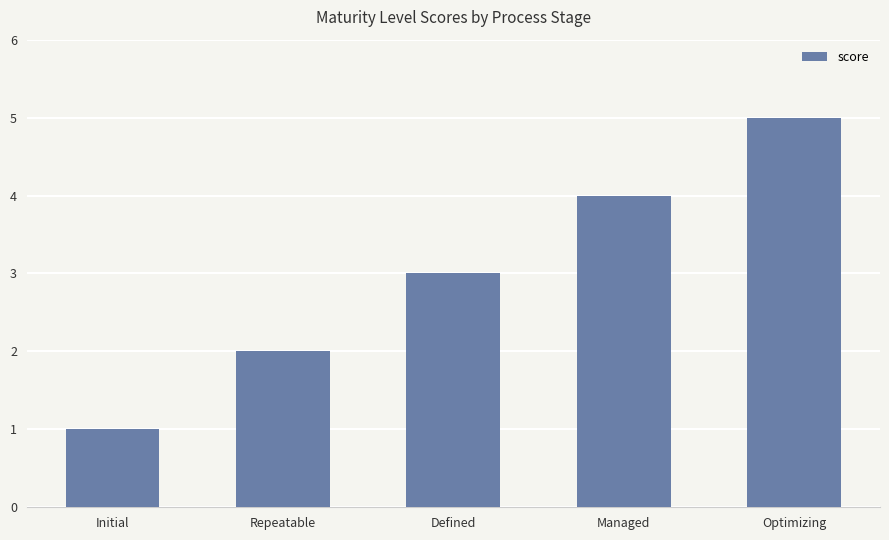

What is the difference between the values at Optimizing and Repeatable?

3